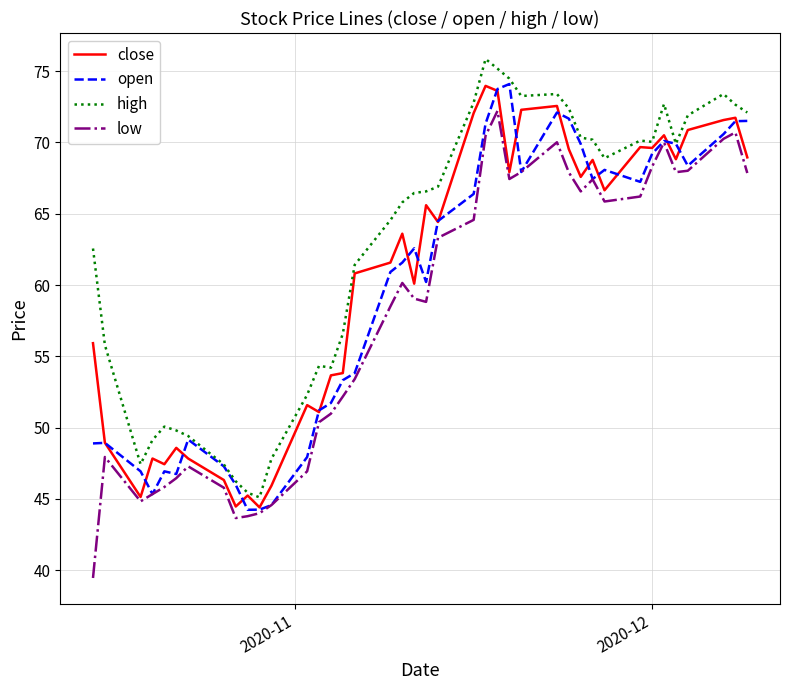

True or false: high and low intersect in this chart.

False